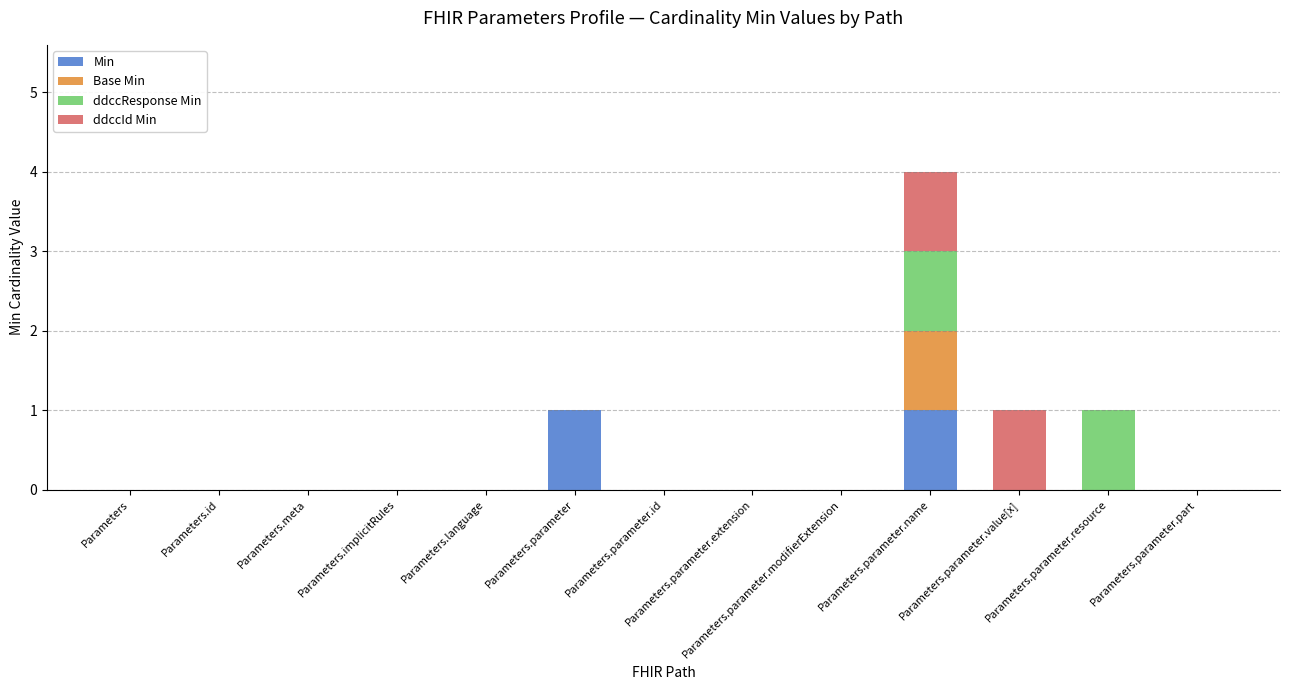

At which category is the sum across all series the highest?

Parameters.parameter.name